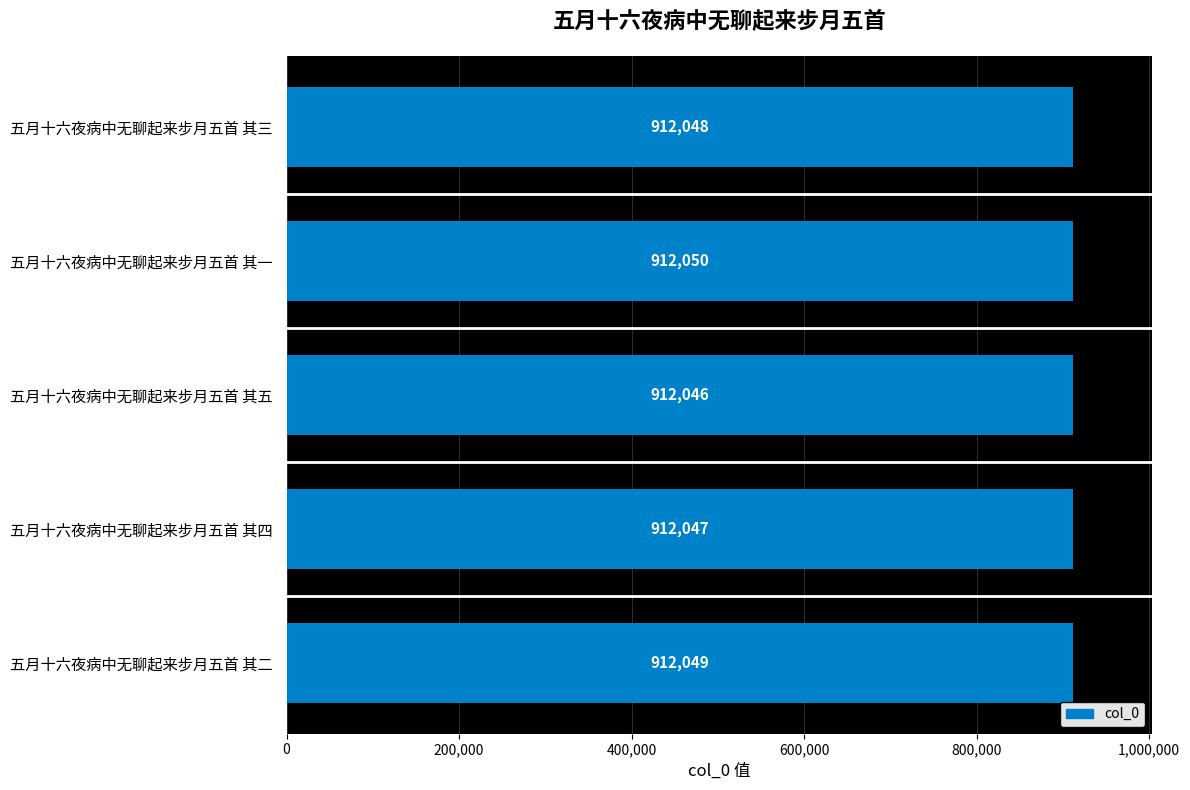

List the labels in order of value, smallest first.

五月十六夜病中无聊起来步月五首 其五, 五月十六夜病中无聊起来步月五首 其四, 五月十六夜病中无聊起来步月五首 其三, 五月十六夜病中无聊起来步月五首 其二, 五月十六夜病中无聊起来步月五首 其一